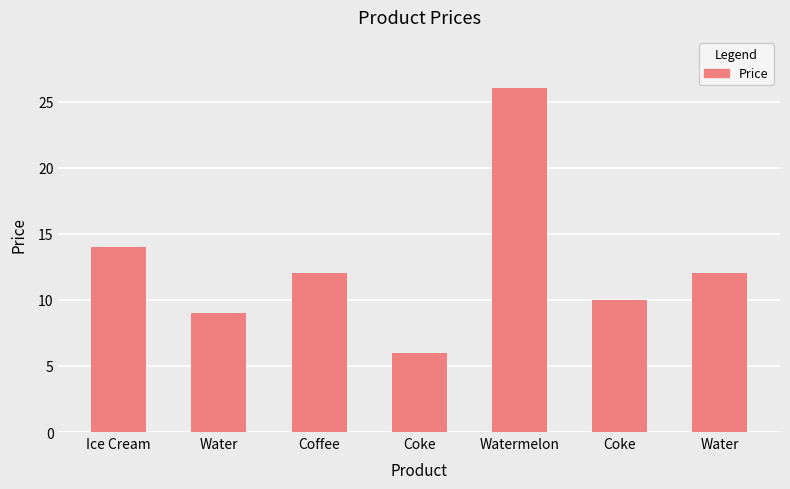

Count the number of categories in the chart.

7